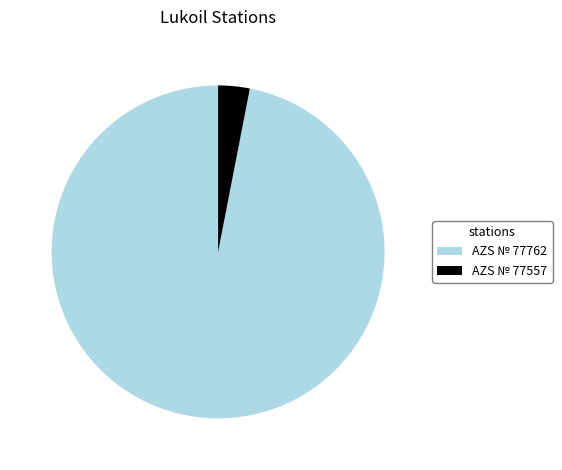

How many segments does this pie chart have?

2